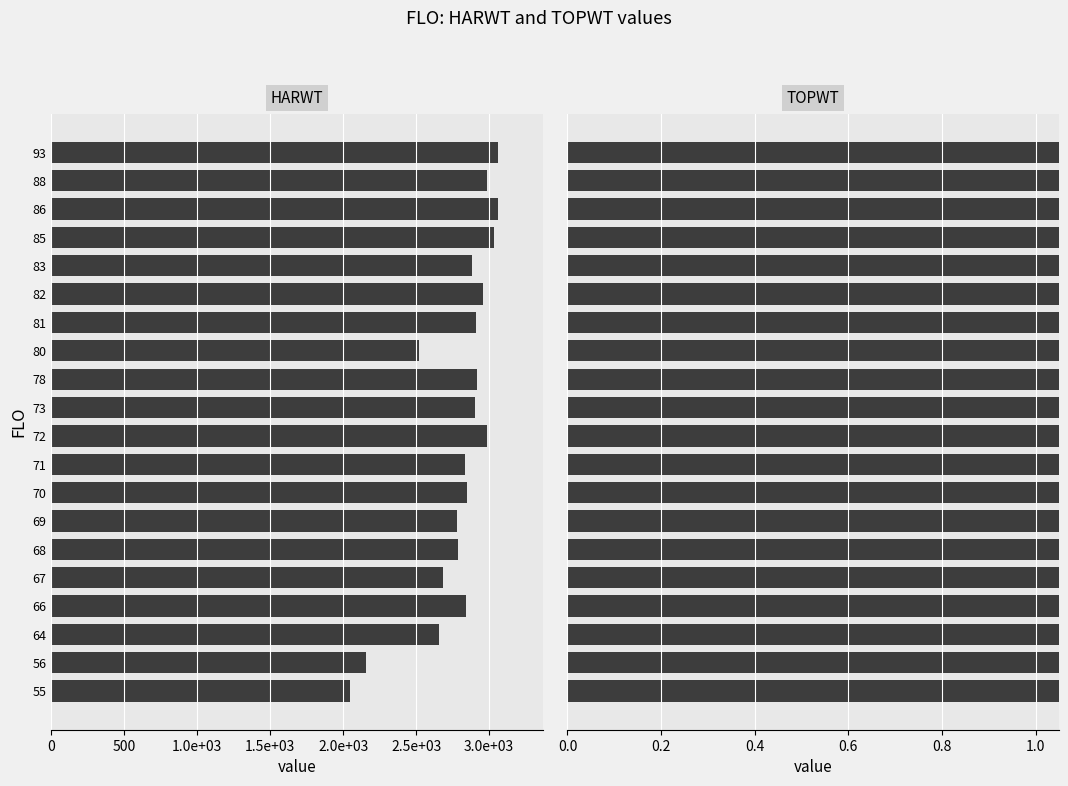

The value of HARWT at 81 is 4641.9. True or false?

False